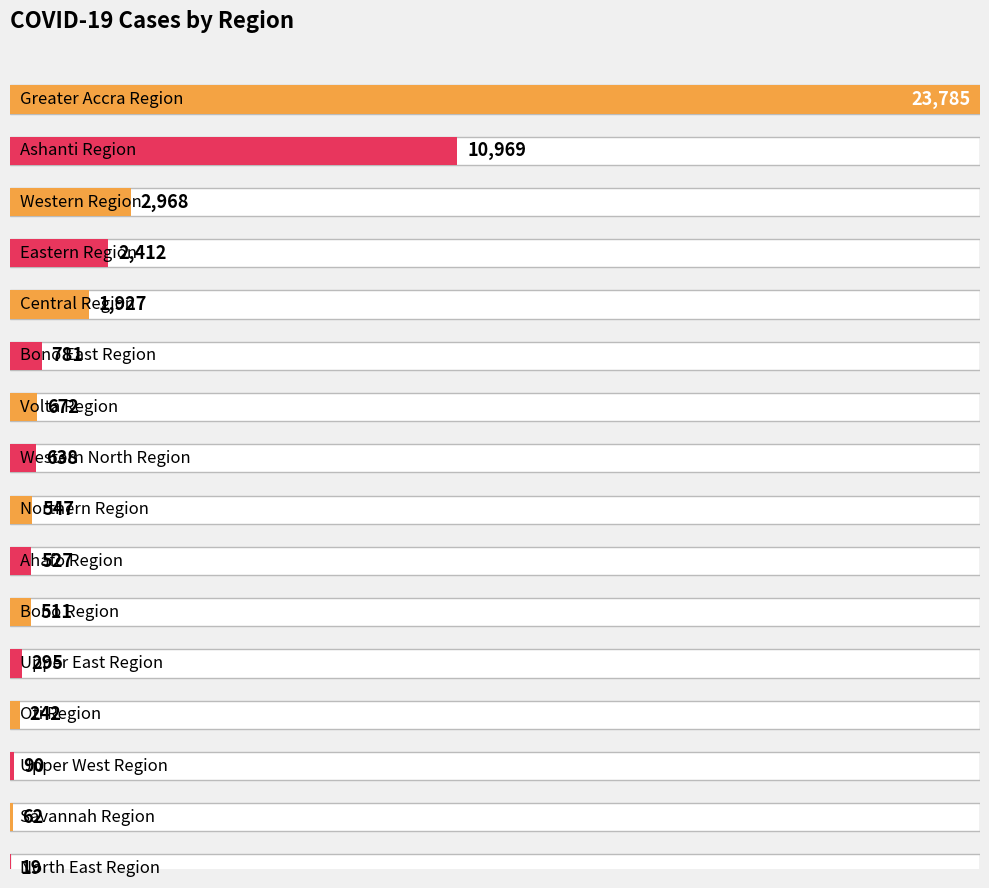

Is it true that the value at Upper East Region is 295?

True